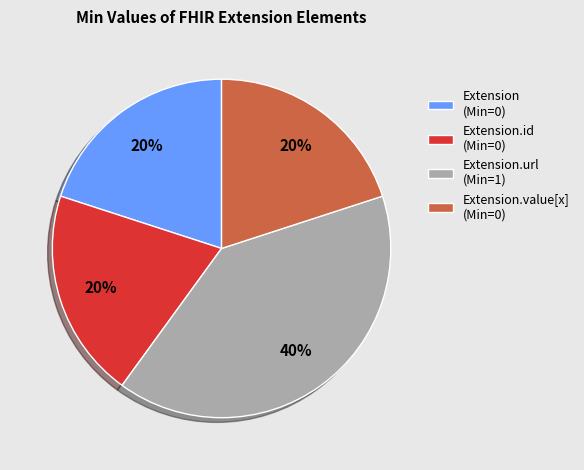

How many slices are in this pie chart?

4